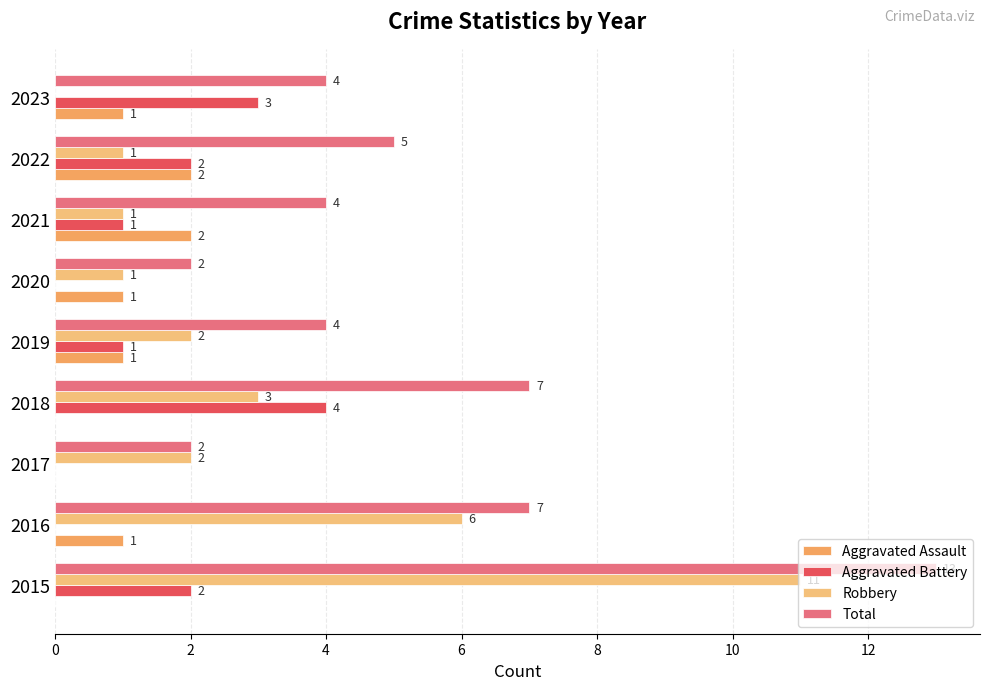

What is the sum of all Total values?

48